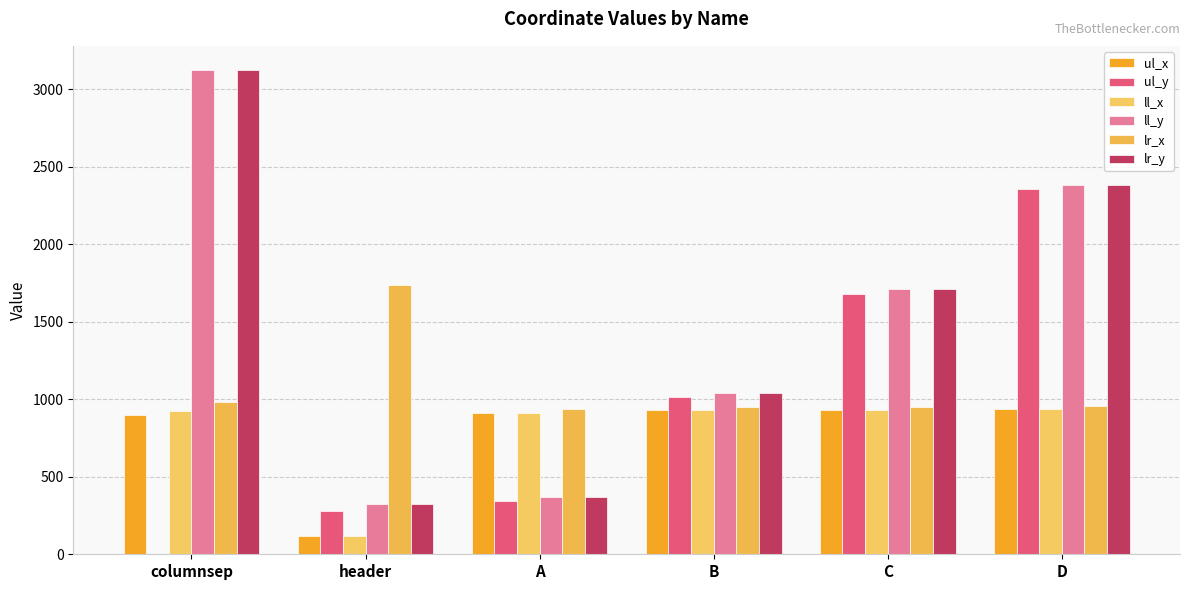

Between columnsep and D, which is larger?

D